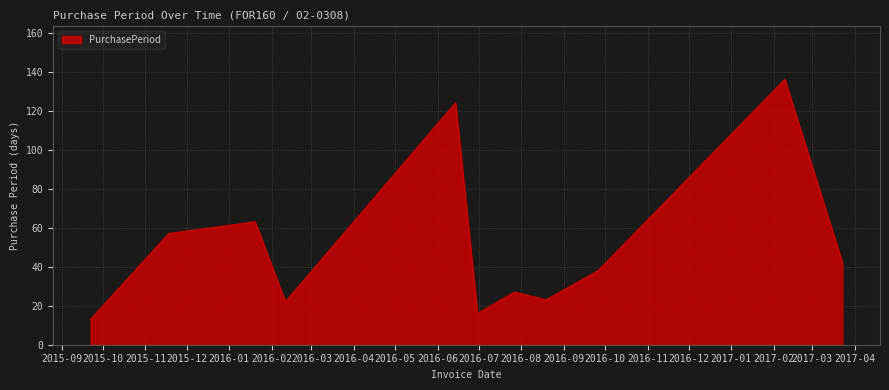

What is the minimum value shown in the chart?

13